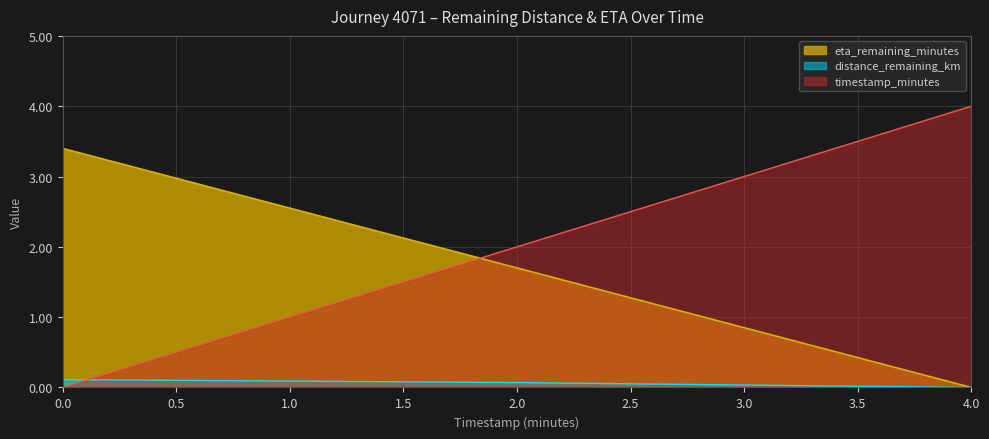

What is the sum of all eta_remaining_minutes values?

5.1